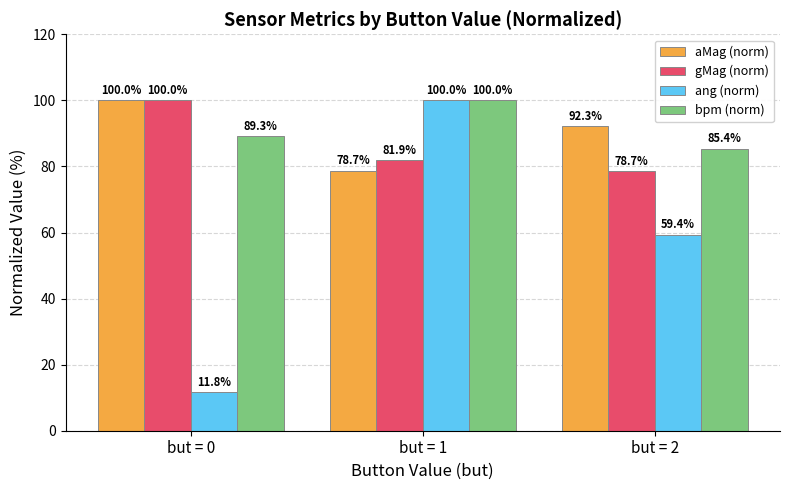

What is the sum of all gMag (norm) values?

260.6